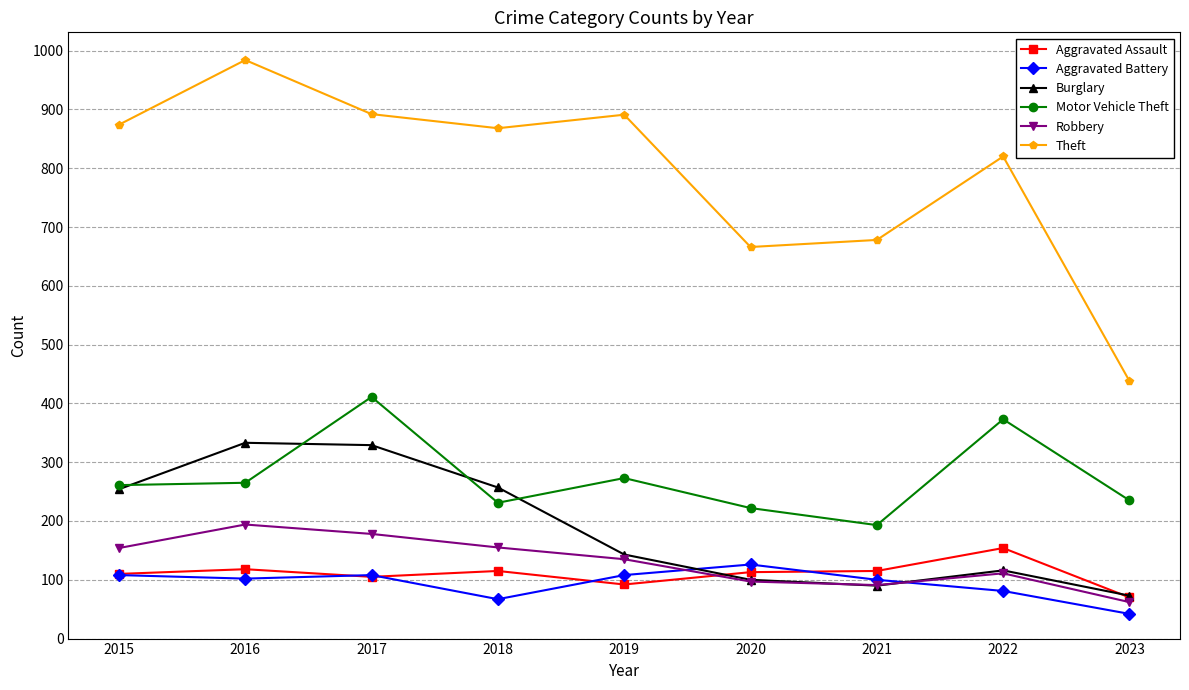

What are all the series names shown in the legend?

Aggravated Assault, Aggravated Battery, Burglary, Motor Vehicle Theft, Robbery, Theft